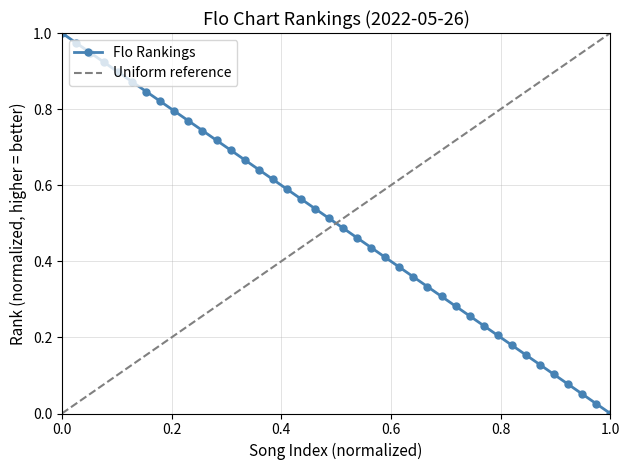

The value of Flo Rankings at 0.0 is 1.0. True or false?

True